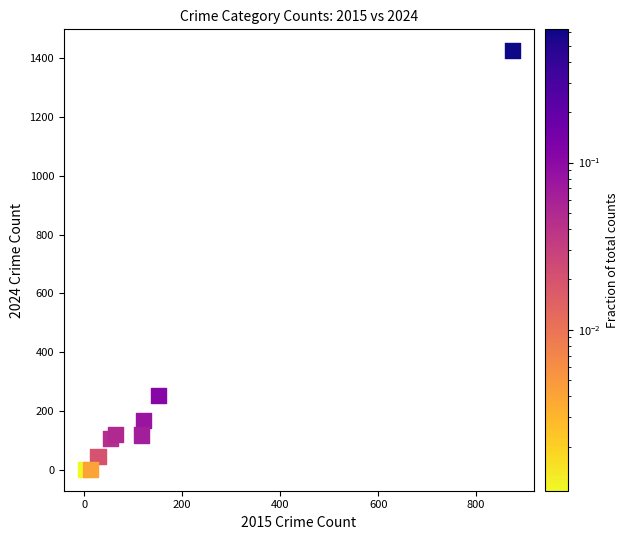

What Y value in the scatter plot is closest to 713?

255